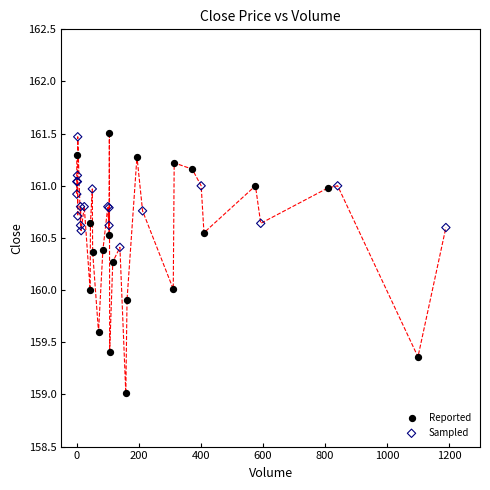

Which series has the widest spread of Y values?

Reported